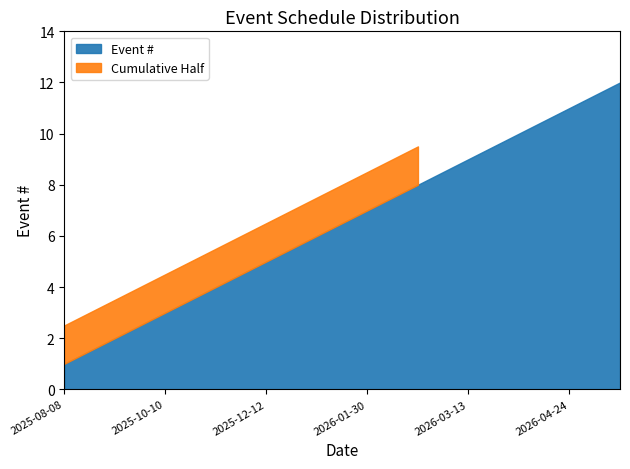

Does the chart have visible grid lines?

No